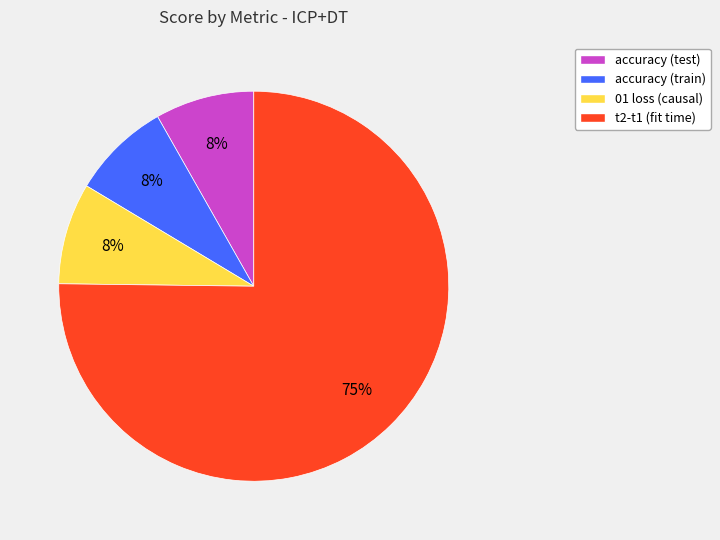

Does t2-t1 (fit time) represent more than half of the total?

Yes